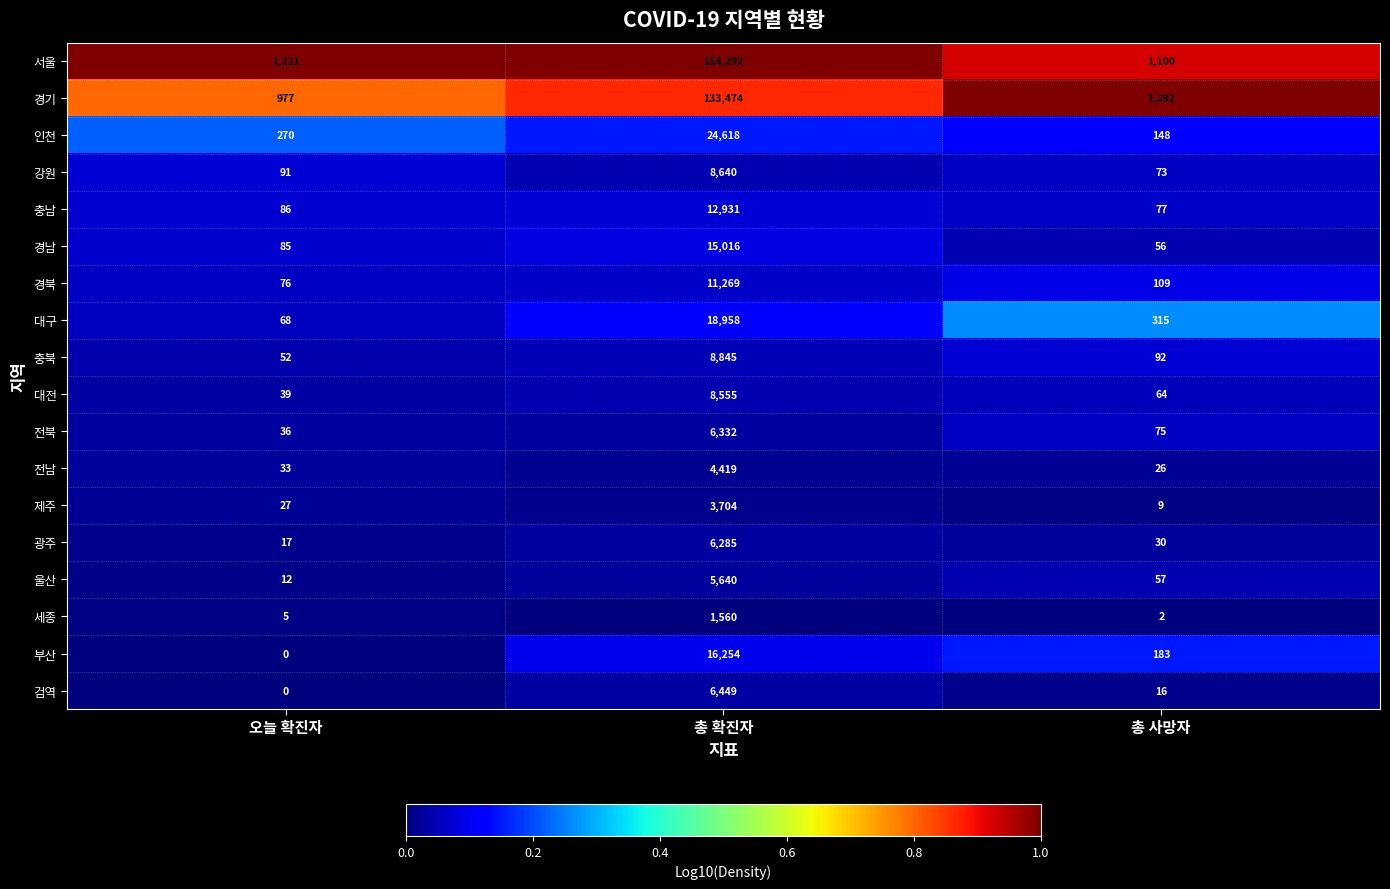

At which category is the sum across all series the highest?

총 확진자